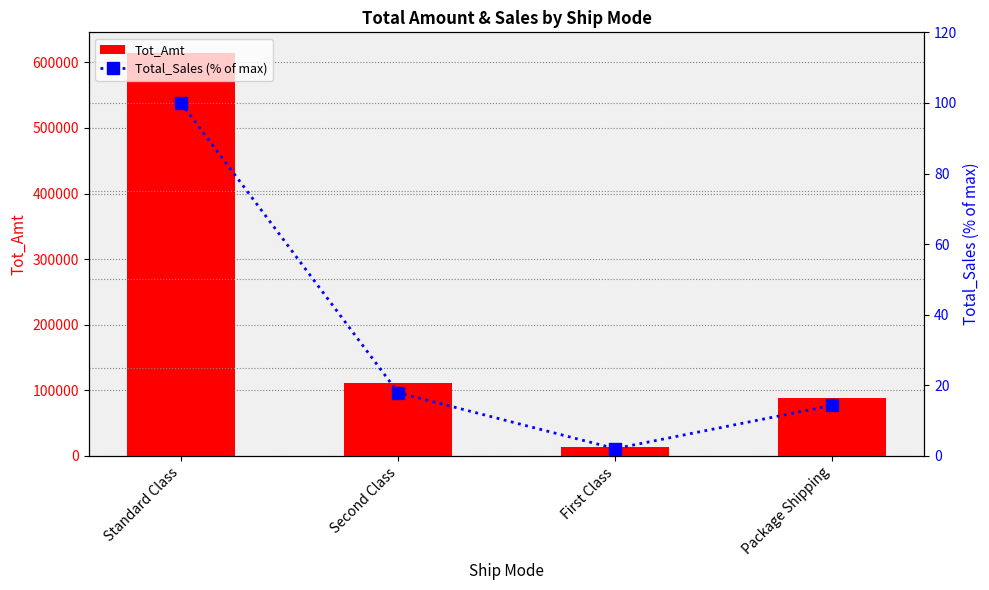

What are all the series names shown in the legend?

Tot_Amt, Total_Sales (% of max)